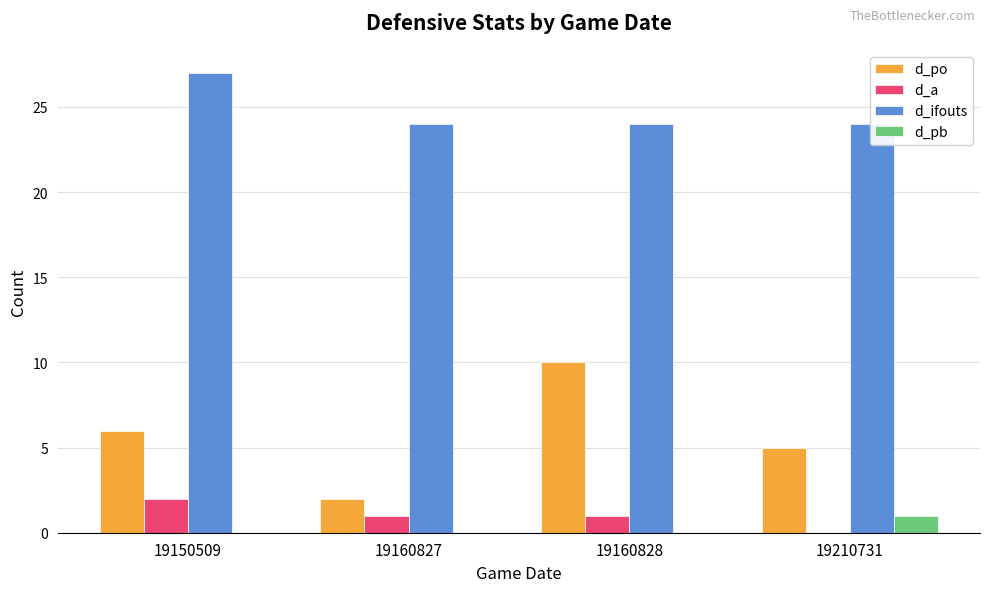

Which series has the largest total across all categories?

d_ifouts